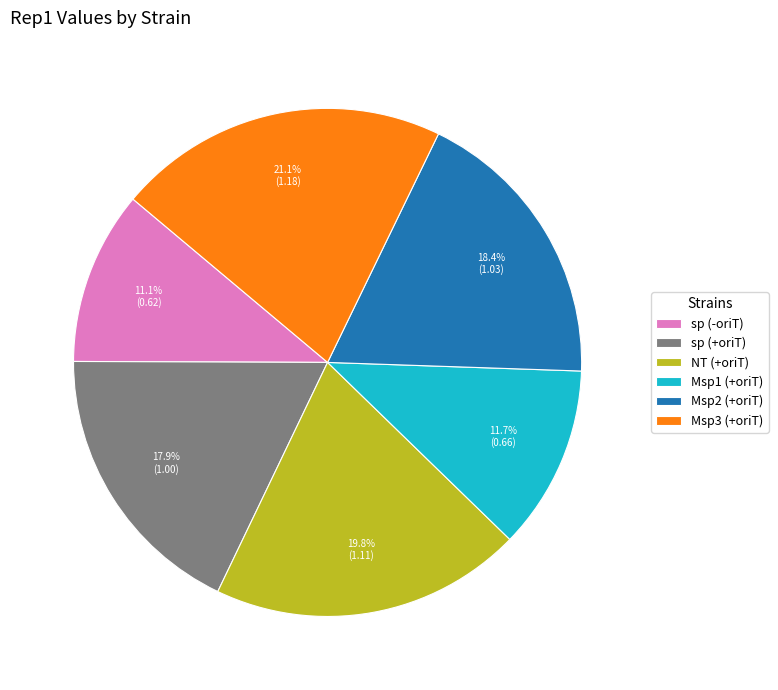

Is there a majority slice in this chart?

No